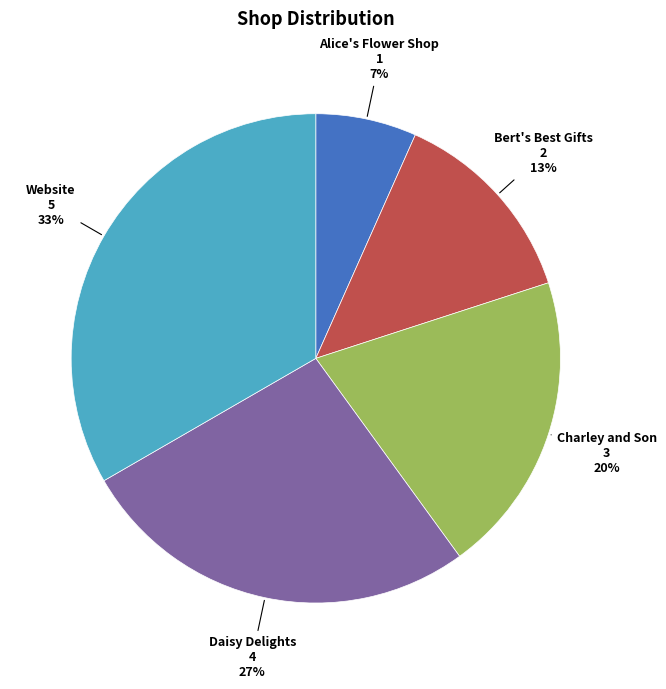

To the nearest percent, what is the average slice percentage?

20%